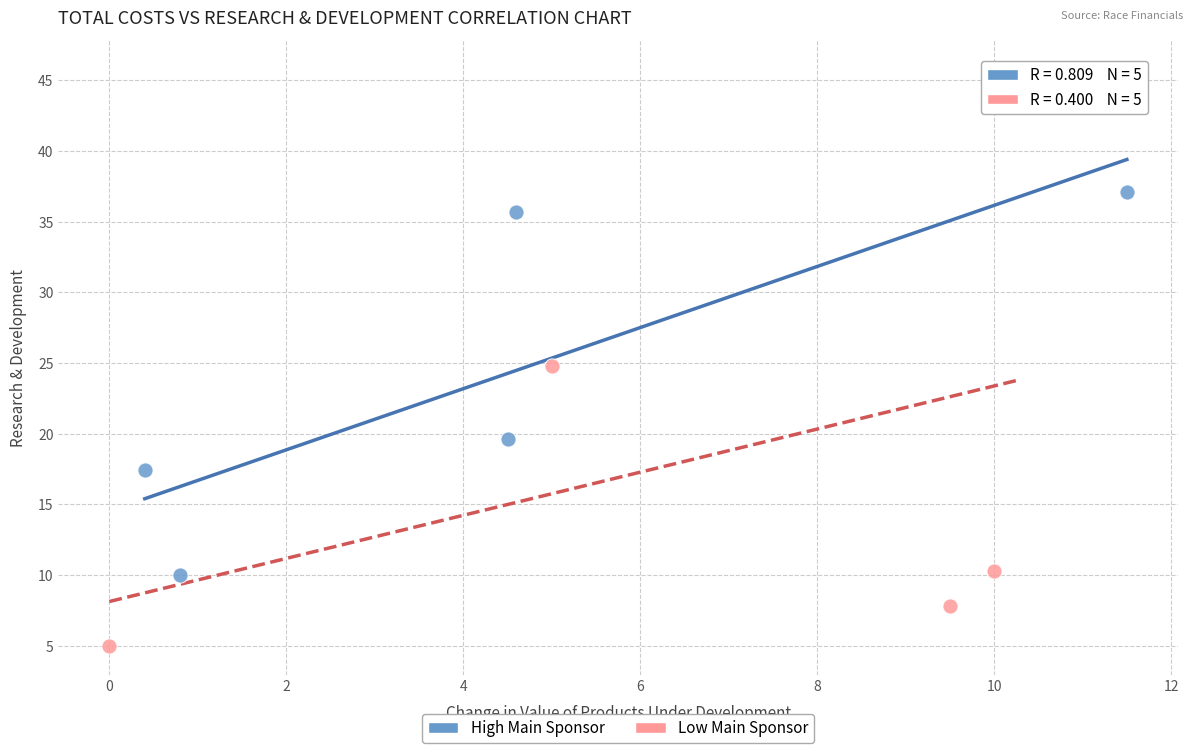

Which series reaches the minimum Y coordinate?

Low Main Sponsor